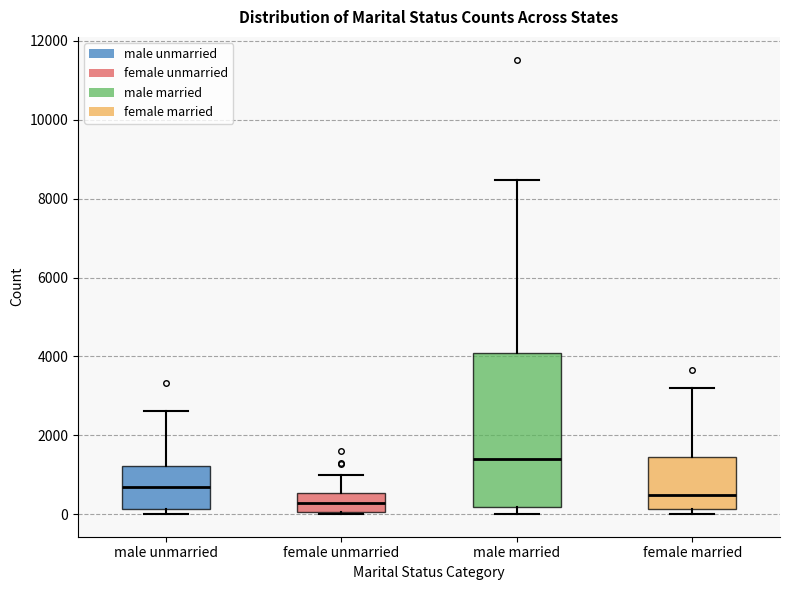

Which box's median line is the highest?

male married